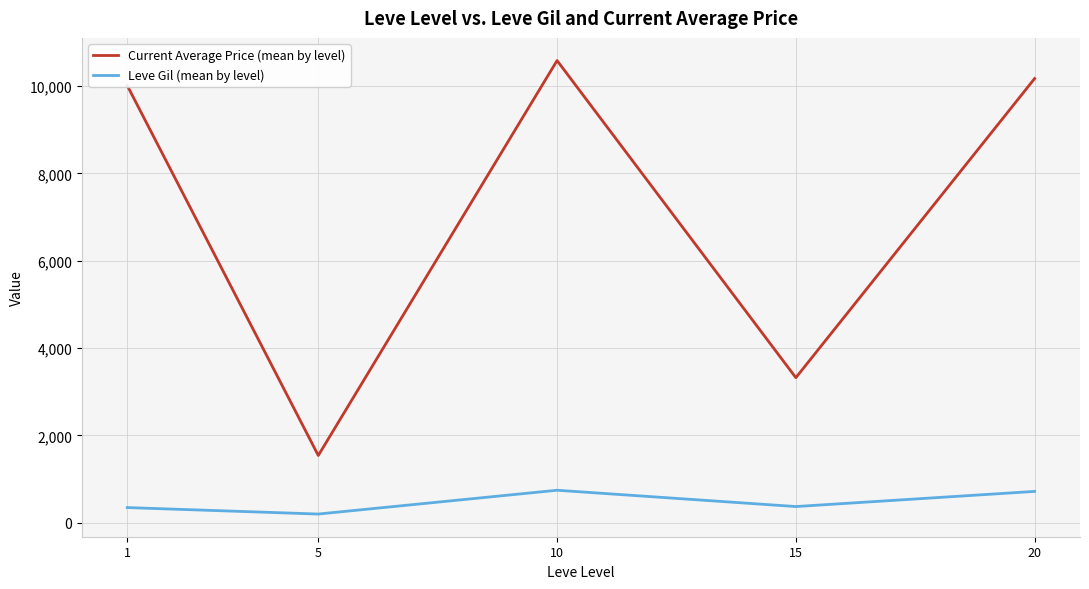

What is the approximate value of Current Average Price (mean by level) at 1?

10010.7